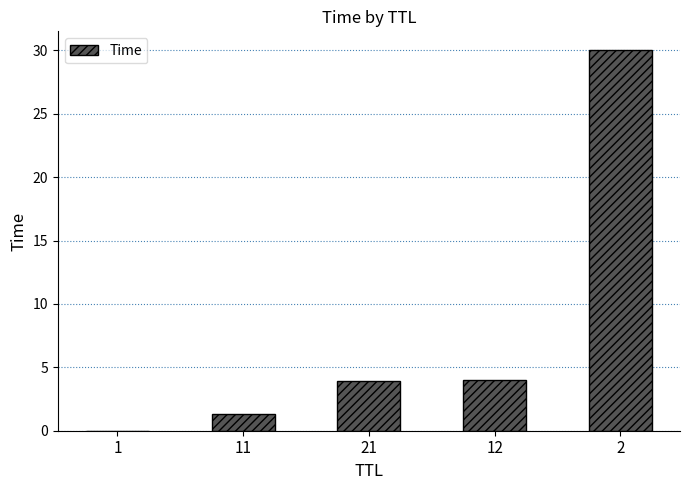

What is the maximum value shown in the chart?

30.0